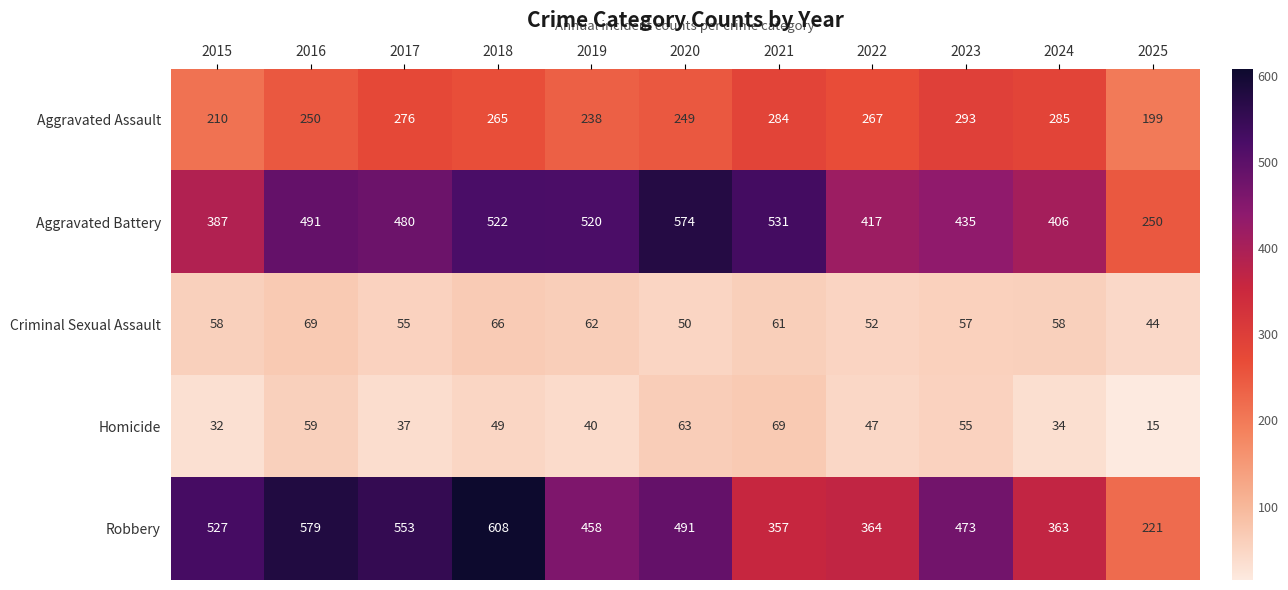

What is the lowest value of the Homicide series?

15